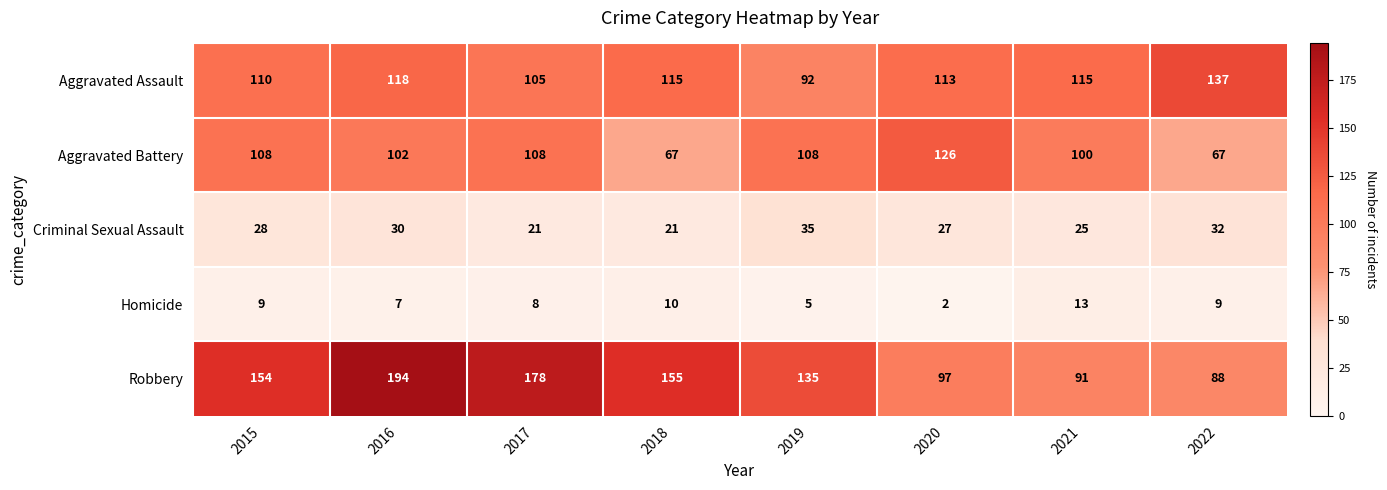

Which series has the largest range (max minus min)?

Robbery